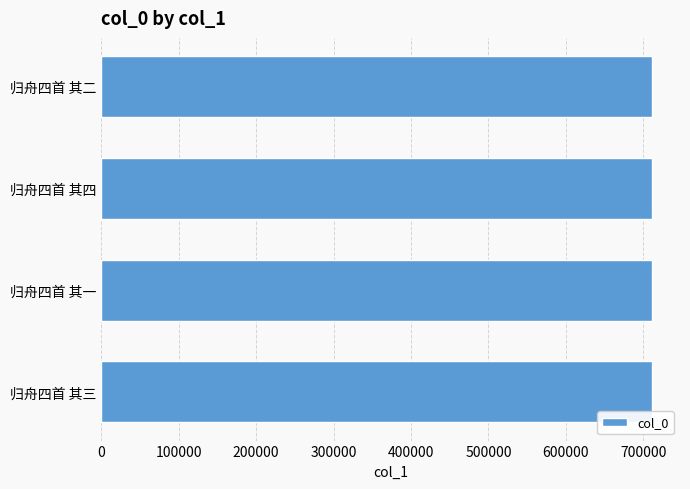

What is the smallest value displayed?

711733